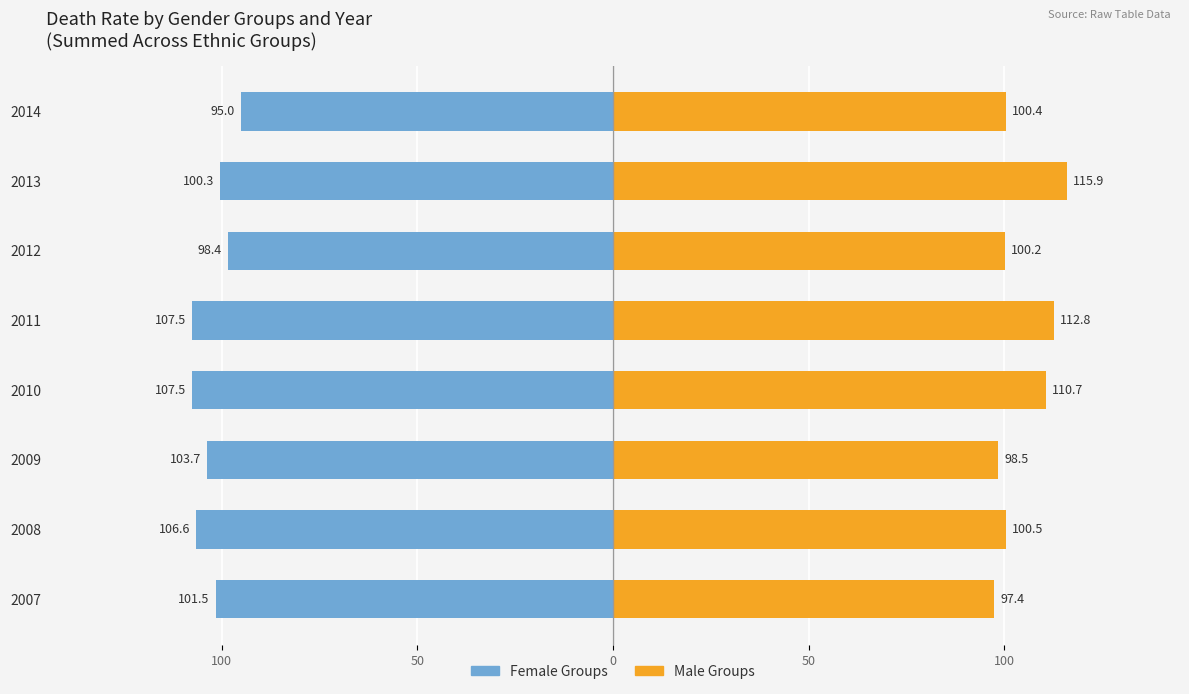

Rank the series by their maximum value, from lowest to highest.

Female Groups, Male Groups